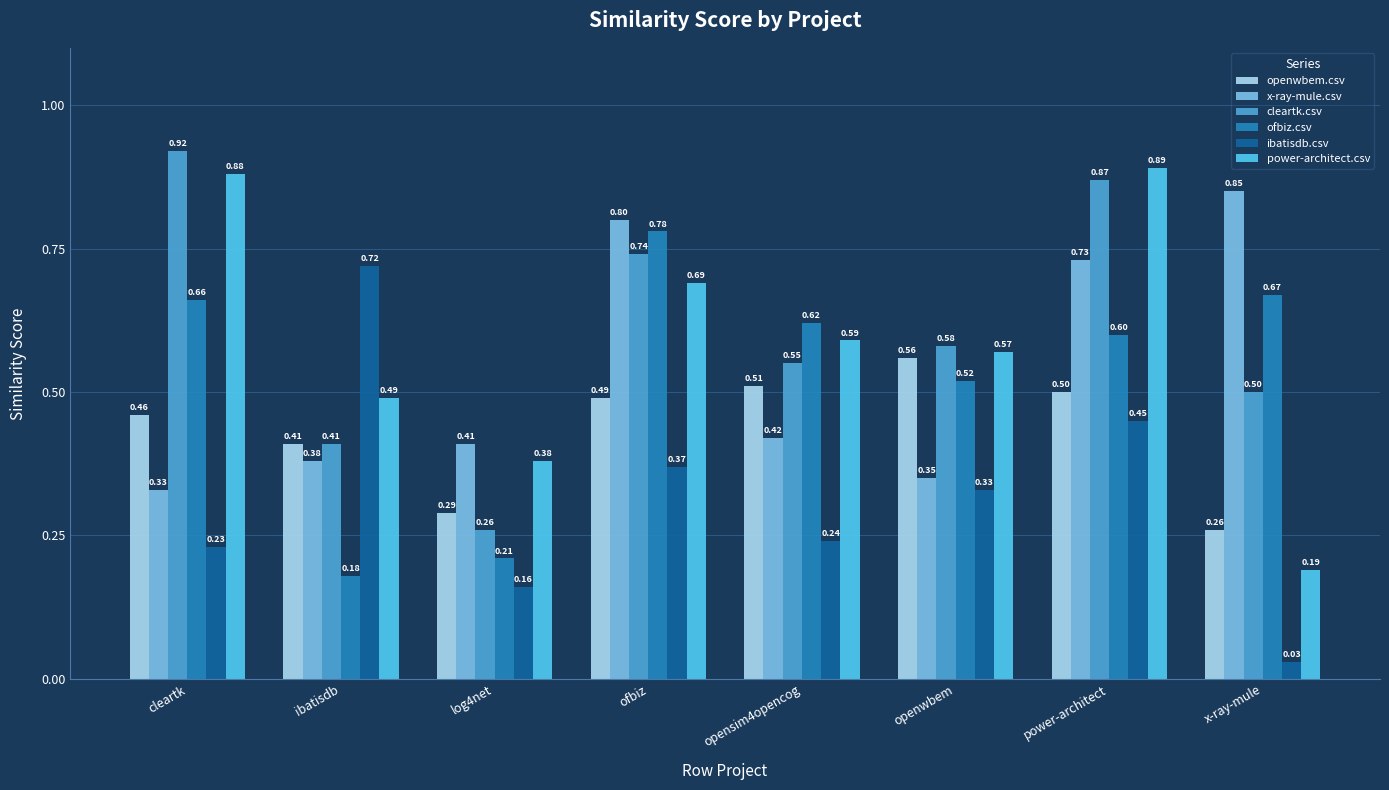

Which category has the highest value in the x-ray-mule.csv series?

x-ray-mule